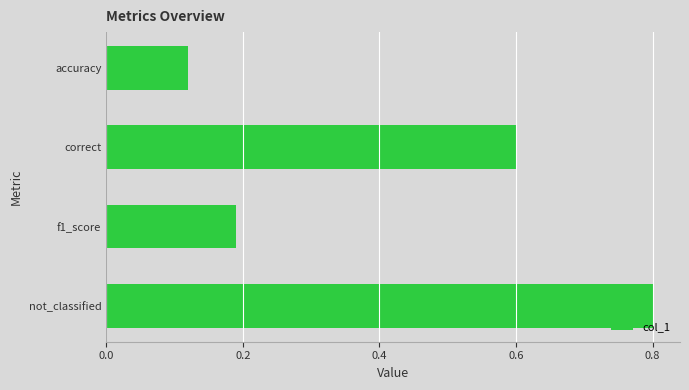

At which category does the chart reach its minimum across all series?

accuracy